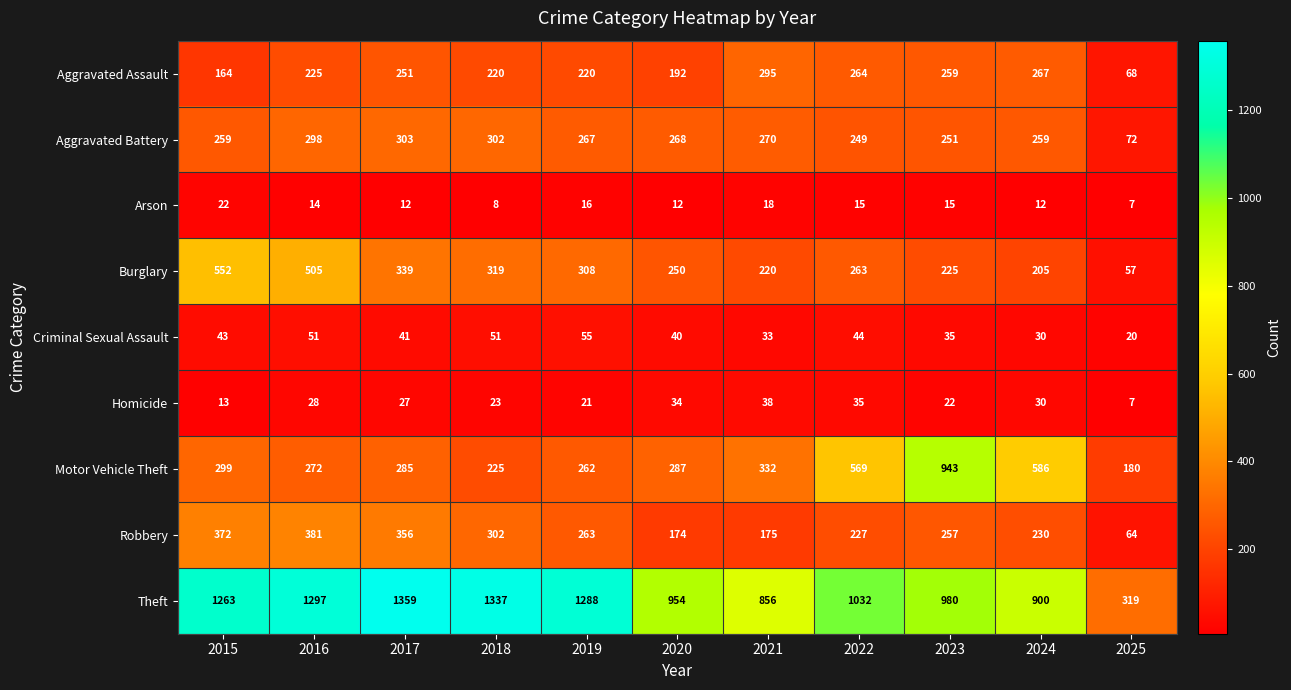

List the series in order of their peak value, lowest first.

Arson, Homicide, Criminal Sexual Assault, Aggravated Assault, Aggravated Battery, Robbery, Burglary, Motor Vehicle Theft, Theft